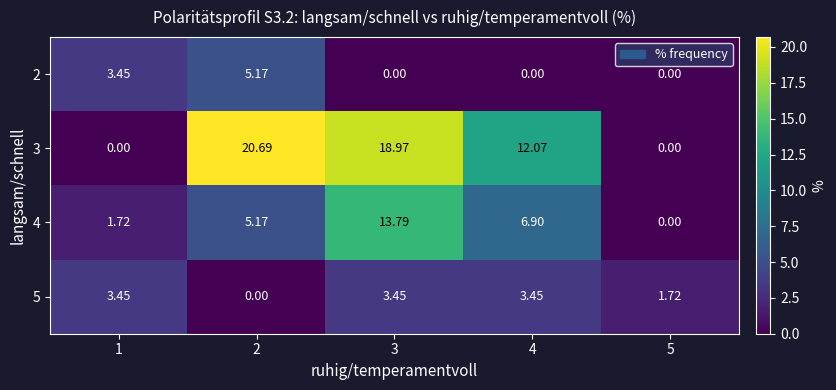

Is the value of 2 at 2 greater than the value of 5 at 1?

Yes